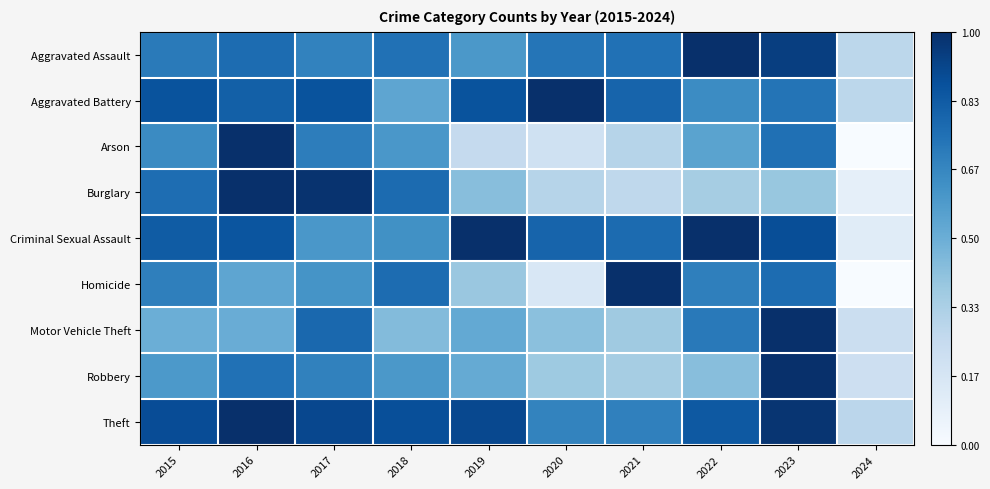

What is the total value across all series at 2023?

7.5